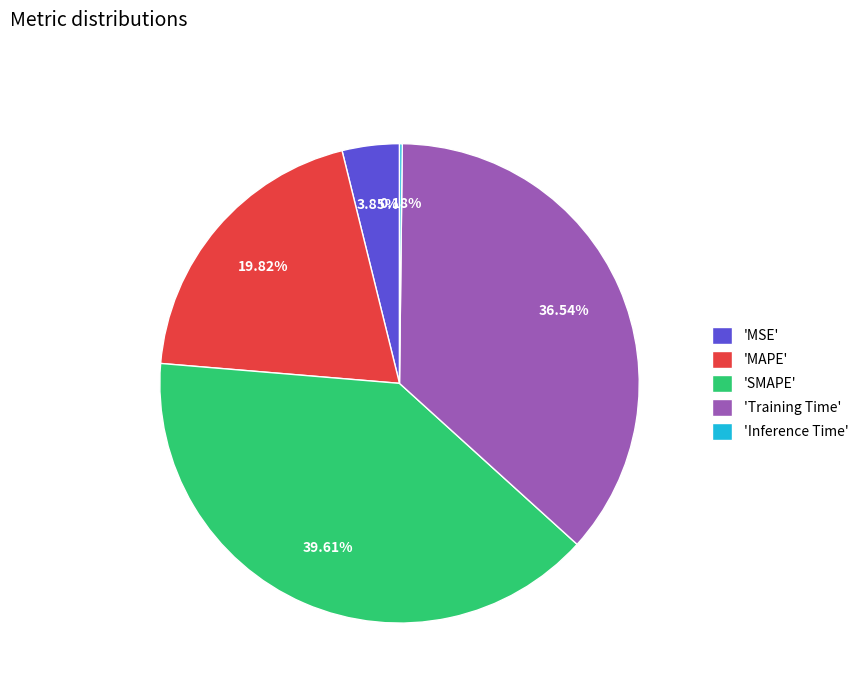

Do 'SMAPE' and 'Training Time' together represent more than half of the pie?

Yes